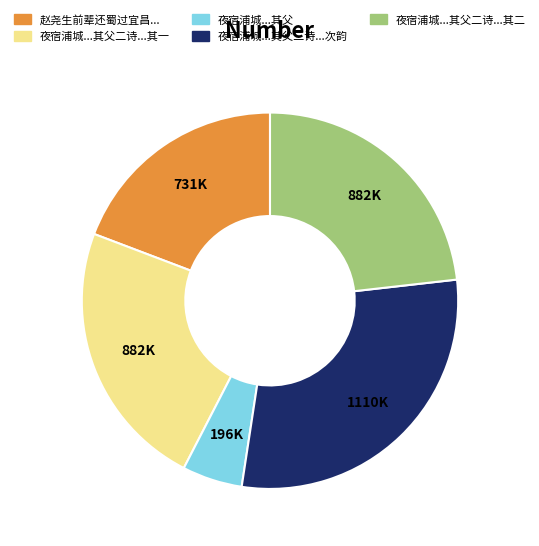

Is there a majority slice in this chart?

No